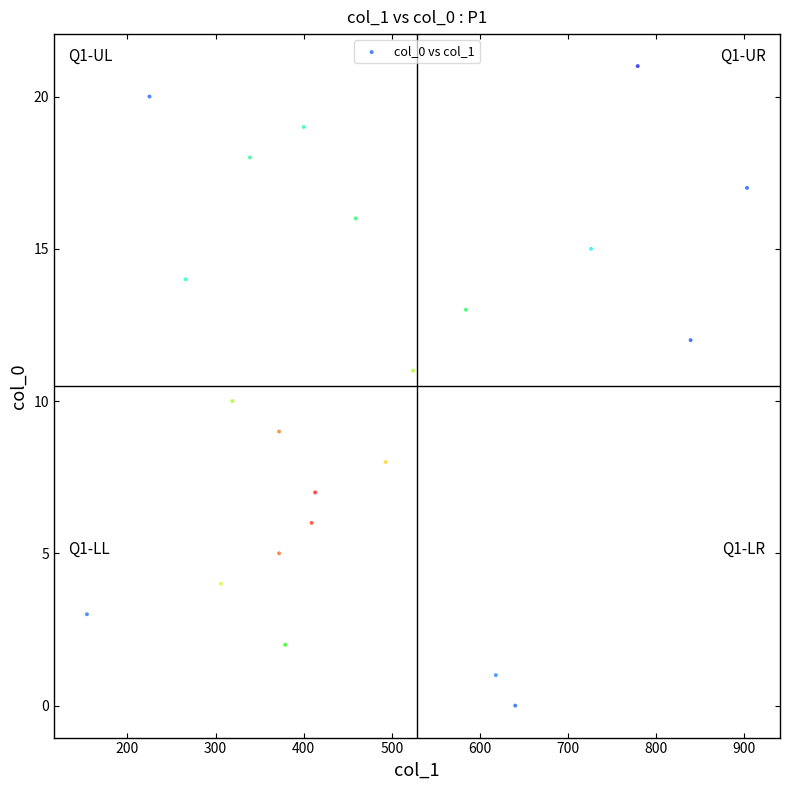

What is the range of Y values (max minus min)?

21